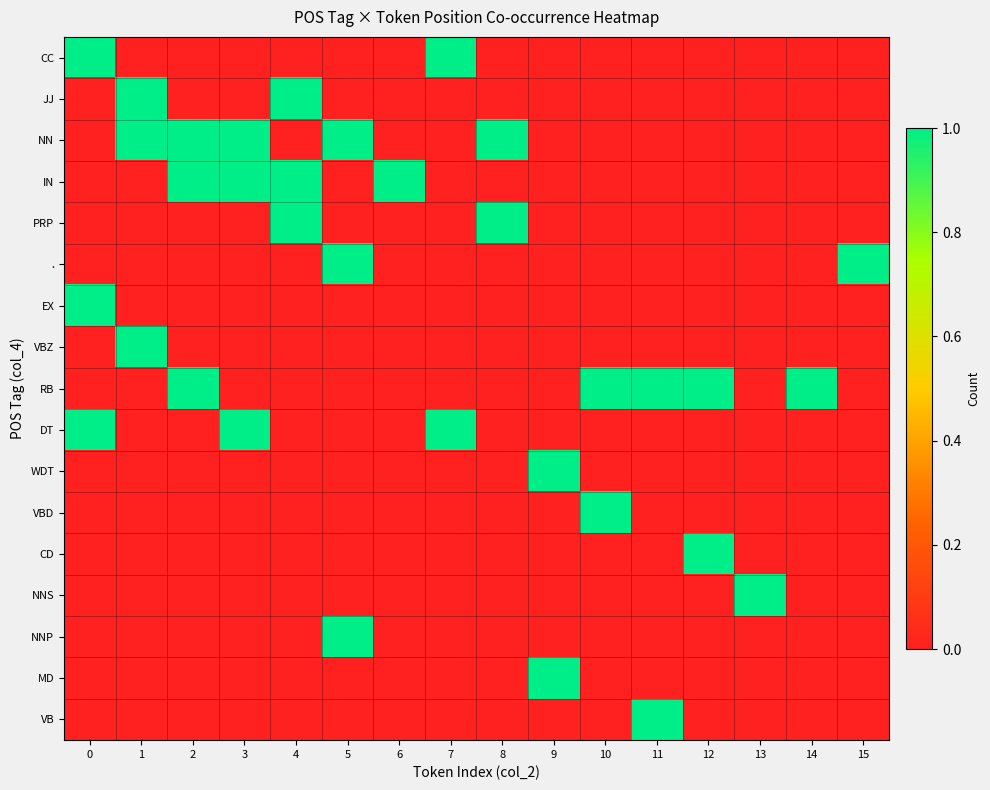

Which series has the largest total across all categories?

NN